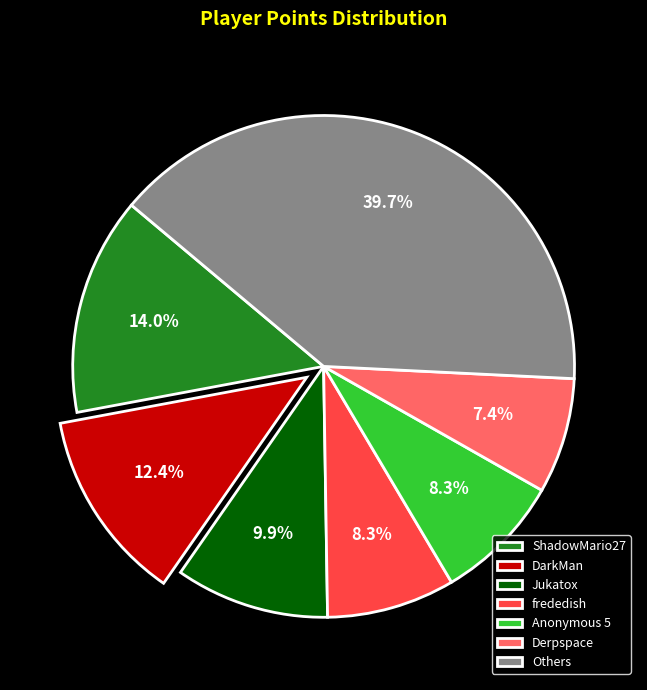

Is there a majority slice in this chart?

No